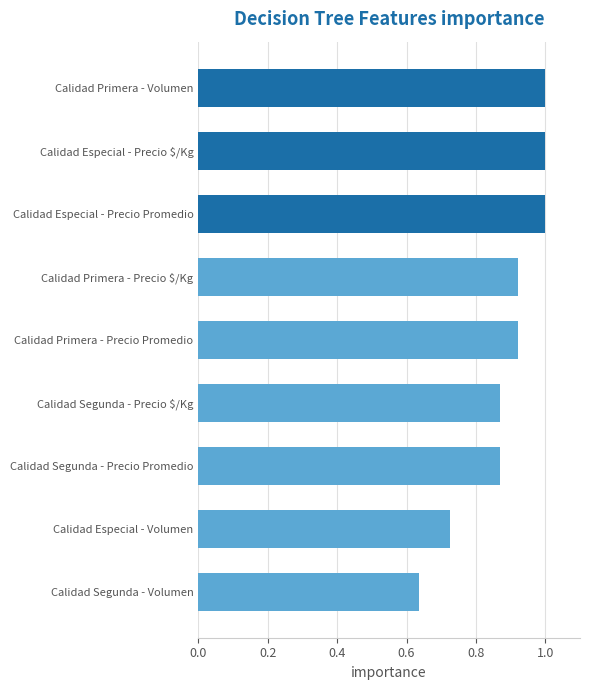

What value does the data have at Calidad Especial - Precio $/Kg?

1.0